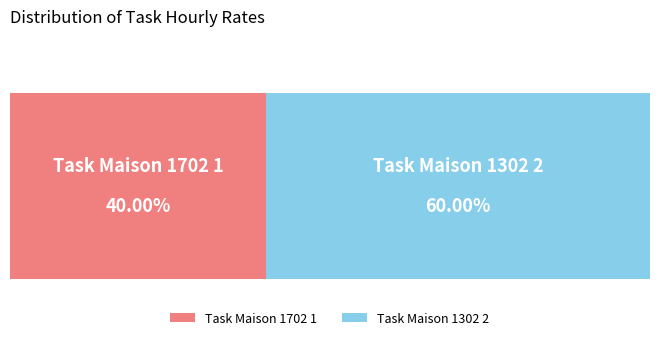

Do Task Maison 1702 1 and Task Maison 1302 2 together represent more than half of the pie?

Yes